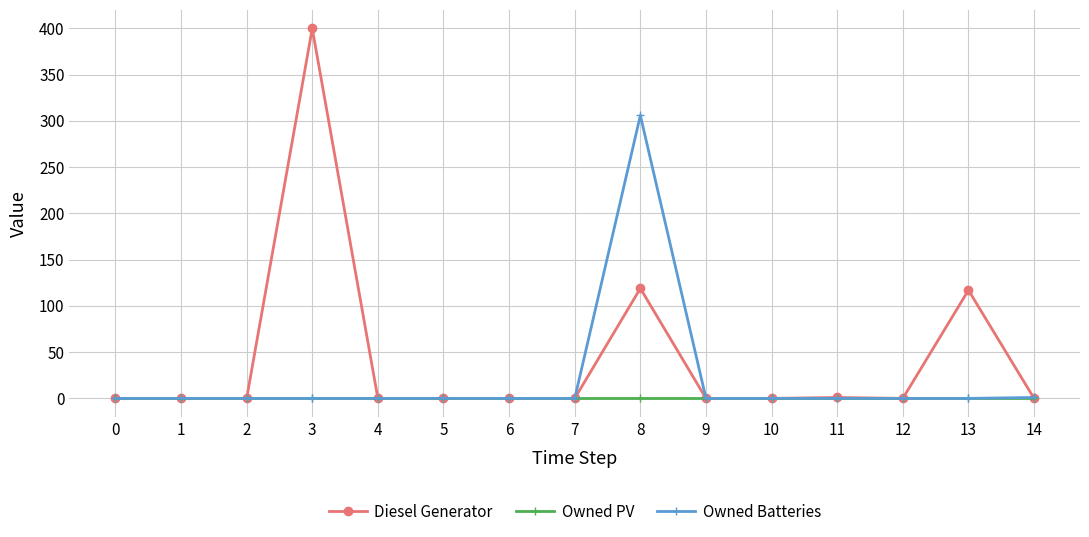

List the series in order of their peak value, highest first.

Diesel Generator, Owned Batteries, Owned PV